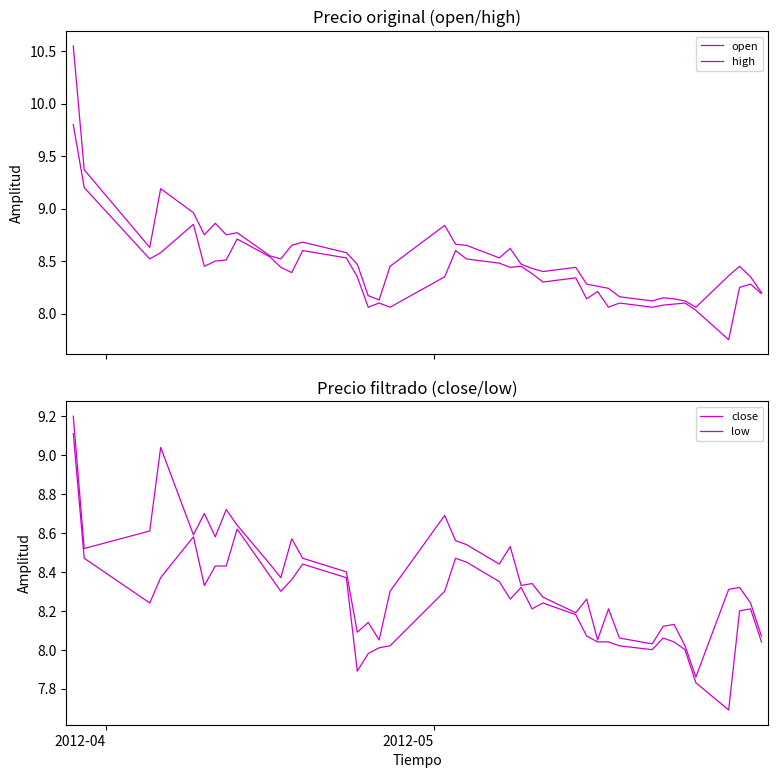

Rank the series at 2012-05 from lowest to highest value.

low, close, open, high